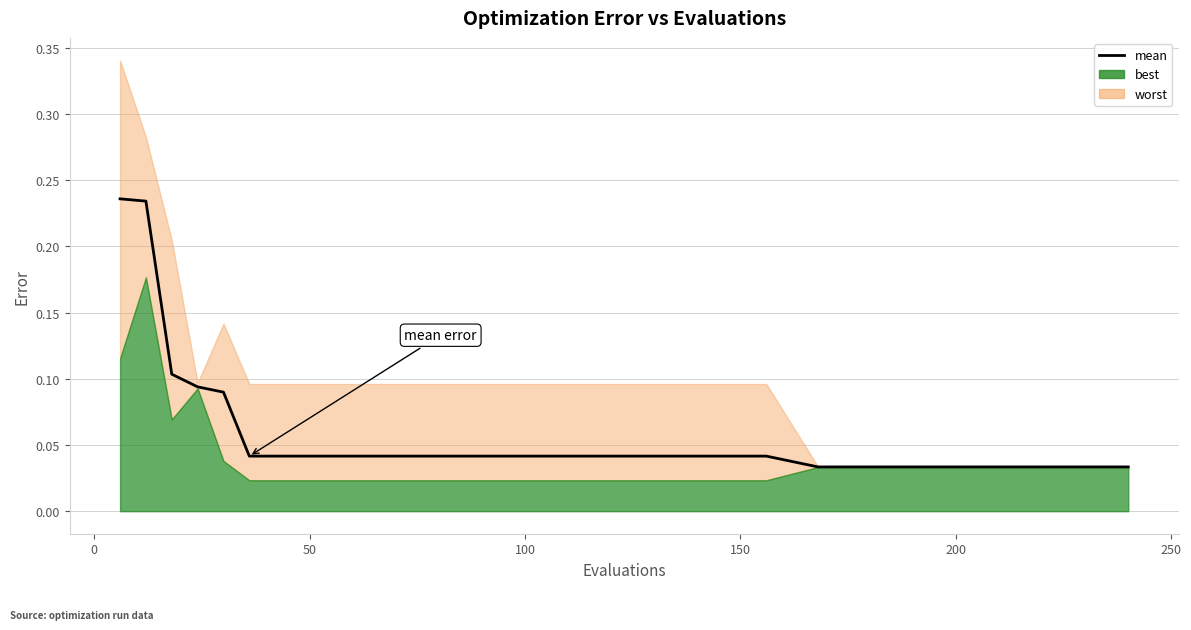

How many lines are shown in the chart?

1